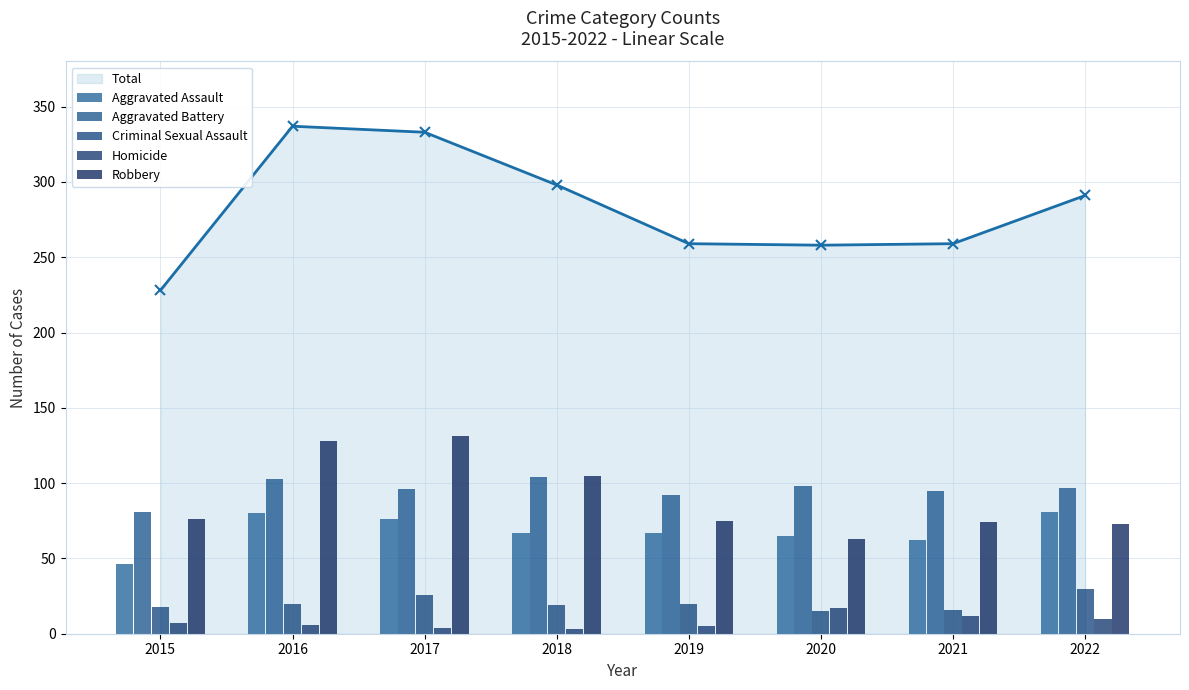

Reading right to left, extract all data points from this chart.

Aggravated Assault: 2022=81	2021=62	2020=65	2019=67	2018=67	2017=76	2016=80	2015=46
Aggravated Battery: 2022=97	2021=95	2020=98	2019=92	2018=104	2017=96	2016=103	2015=81
Criminal Sexual Assault: 2022=30	2021=16	2020=15	2019=20	2018=19	2017=26	2016=20	2015=18
Homicide: 2022=10	2021=12	2020=17	2019=5	2018=3	2017=4	2016=6	2015=7
Robbery: 2022=73	2021=74	2020=63	2019=75	2018=105	2017=131	2016=128	2015=76